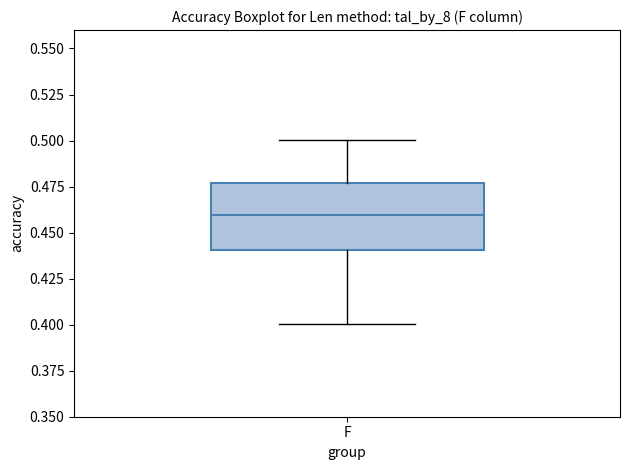

Transcribe this box plot: give where the median line is, the range the box spans, and where the two whiskers end, as read against the y-axis. The values are not printed on the chart, so give them approximately, as read against the axis.

median 0.460, box 0.440 to 0.475, whiskers 0.400 to 0.500